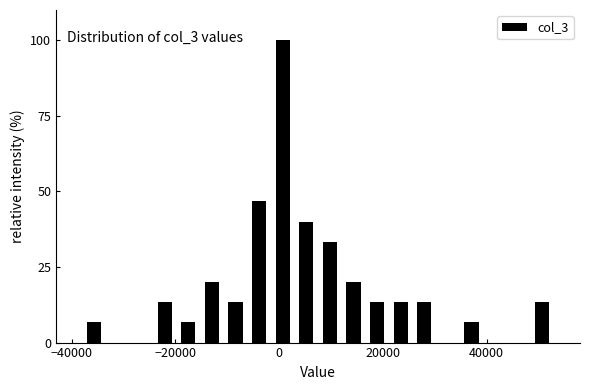

Read against the x-axis, roughly where is the centre of the tallest bar?

0